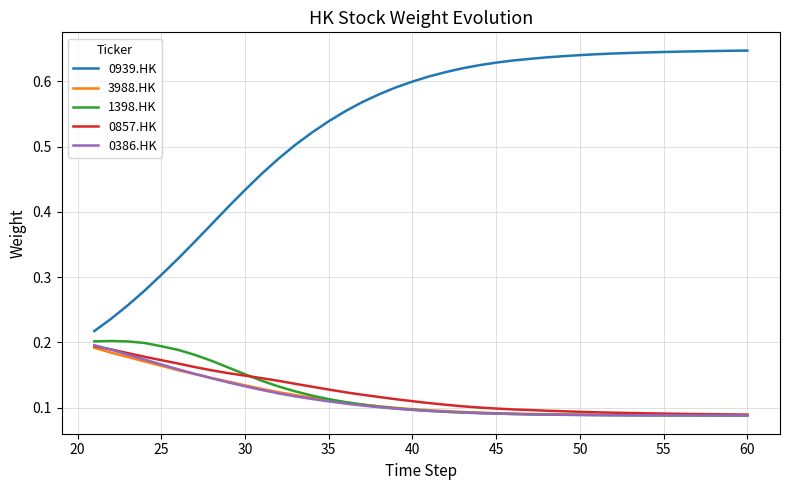

Which series has the largest range (max minus min)?

0939.HK